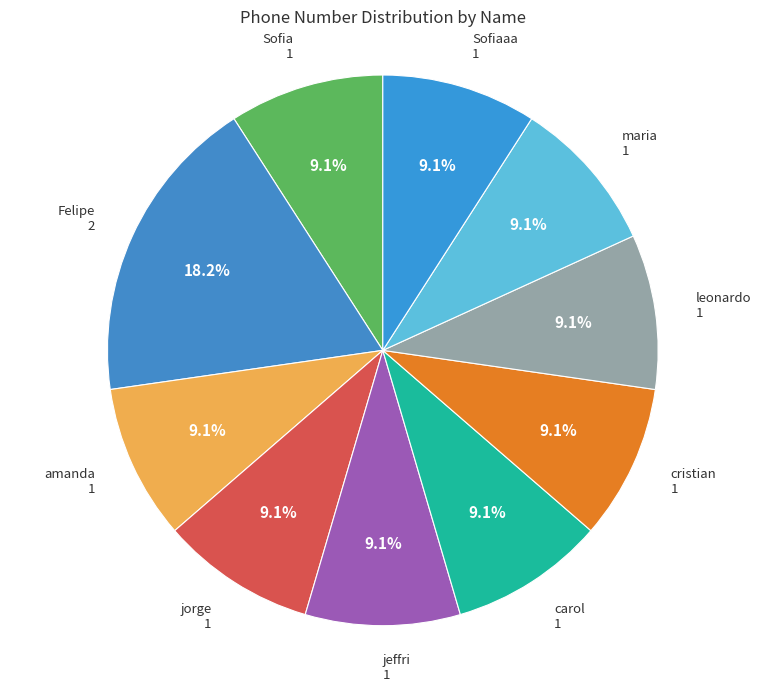

Count the number of slices in the pie.

10